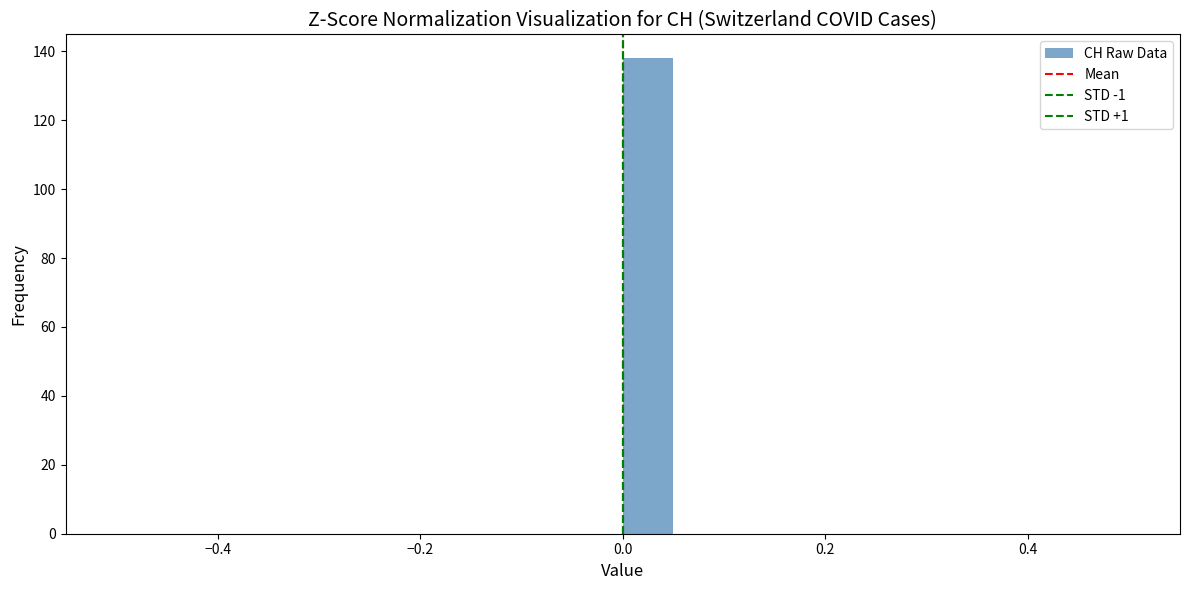

Around what value on the x-axis is the tallest bar? Give the approximate position of its centre, as read against the axis.

0.02